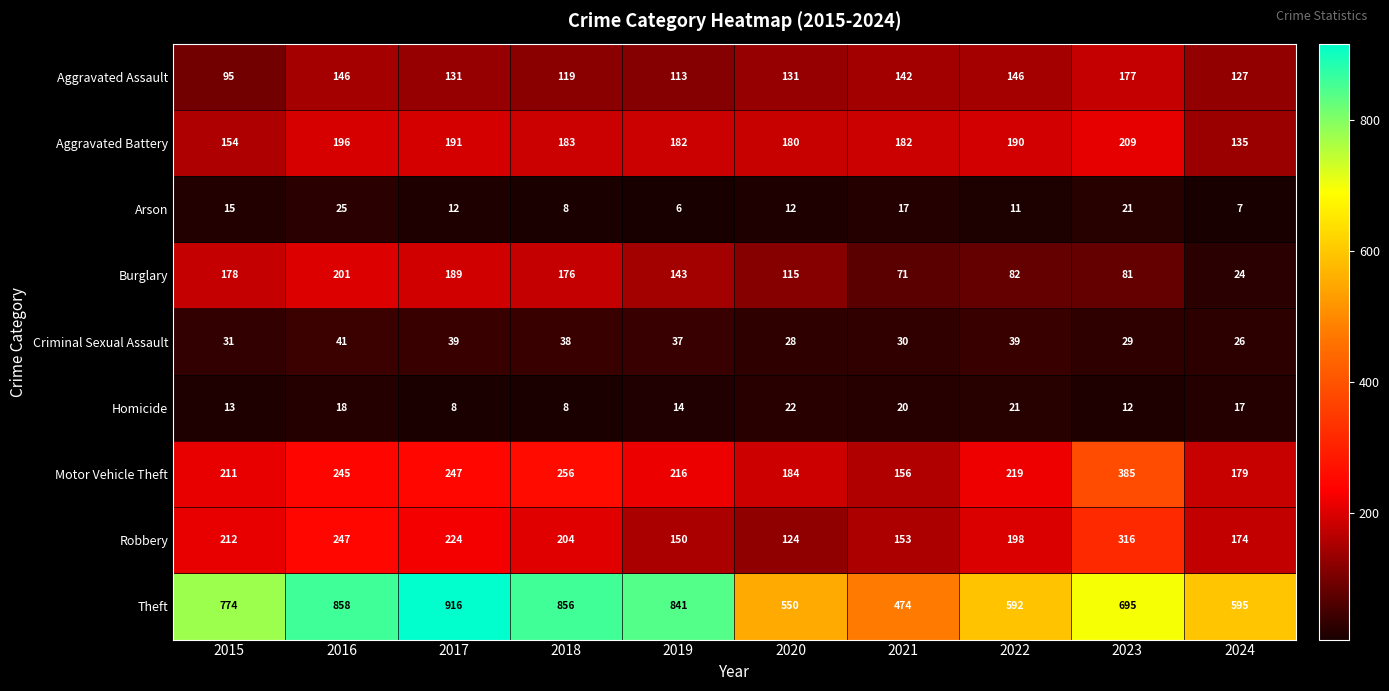

What is the highest value of the Aggravated Assault series?

177